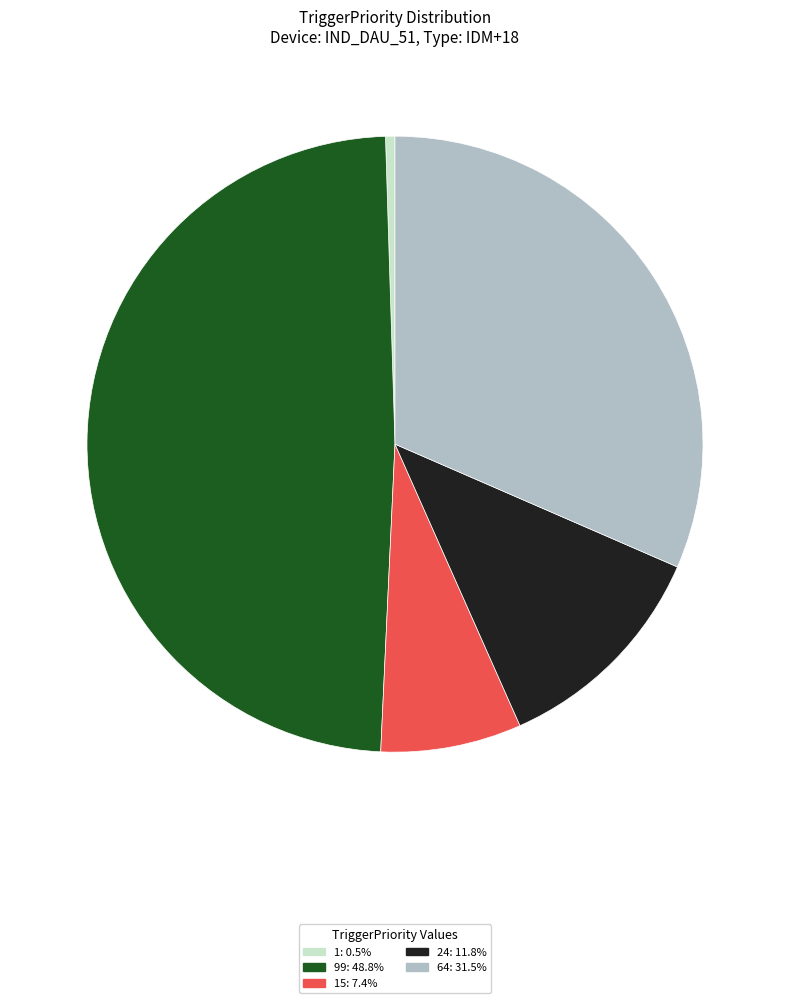

Is there any slice that represents more than half of the pie?

No